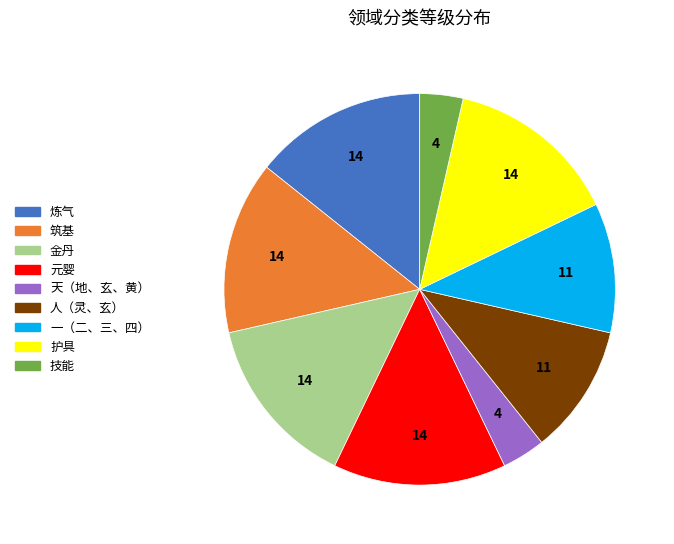

True or false: 炼气 accounts for 8% of the total.

False